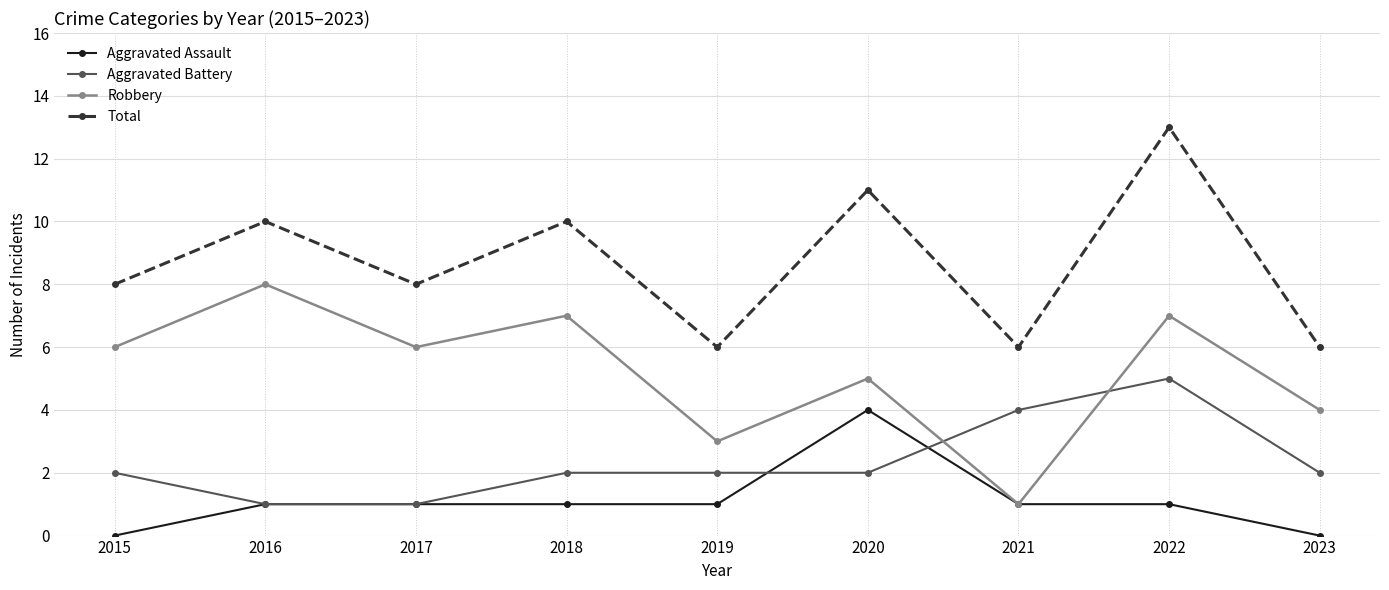

What is the sum of all Aggravated Assault values?

10